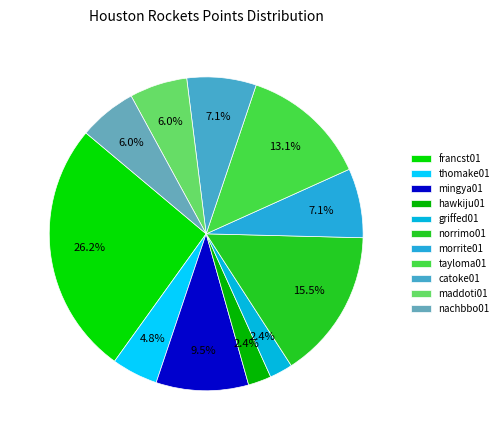

The thomake01 slice represents 5% of the pie. True or false?

True